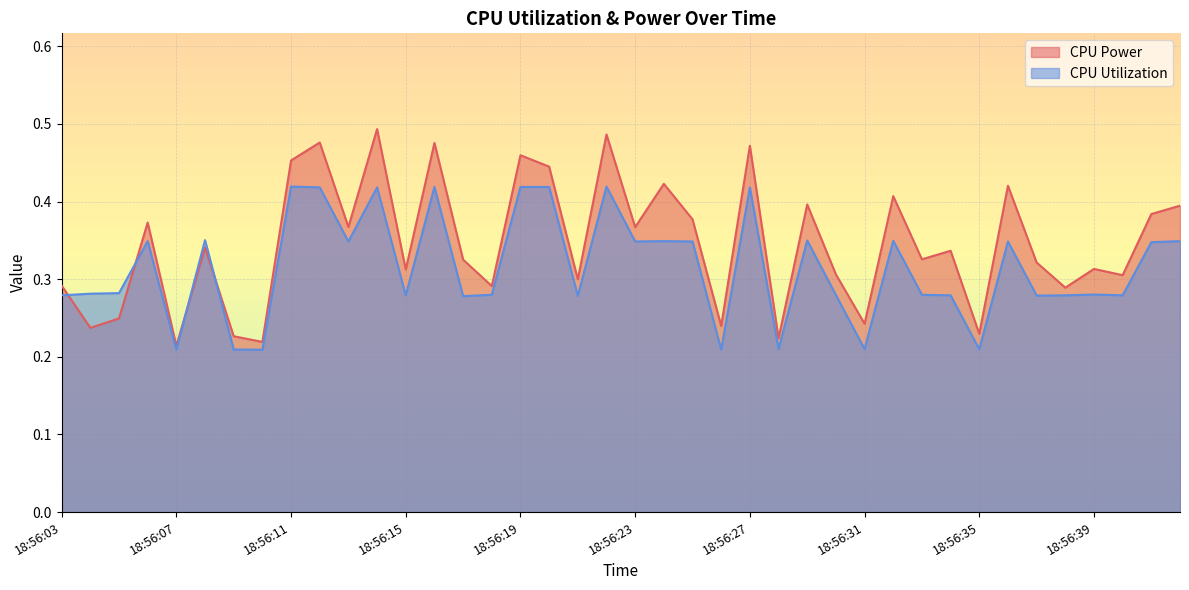

In CPU Utilization, how many points are higher than both neighbors (excluding endpoints)?

12